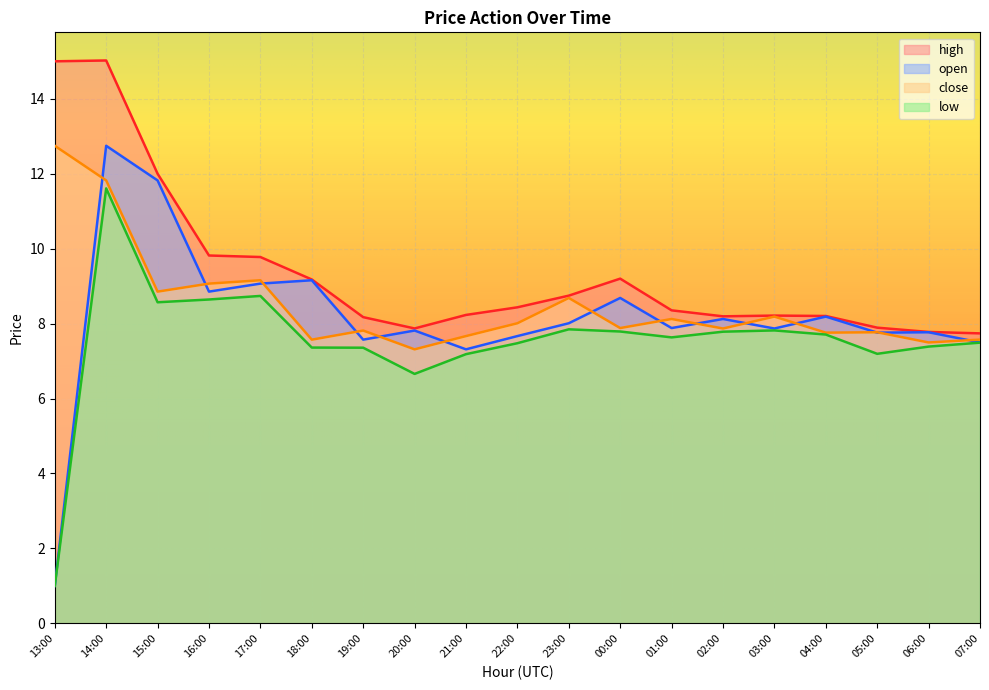

Which series ends up on top after the final intersection of open and close?

close